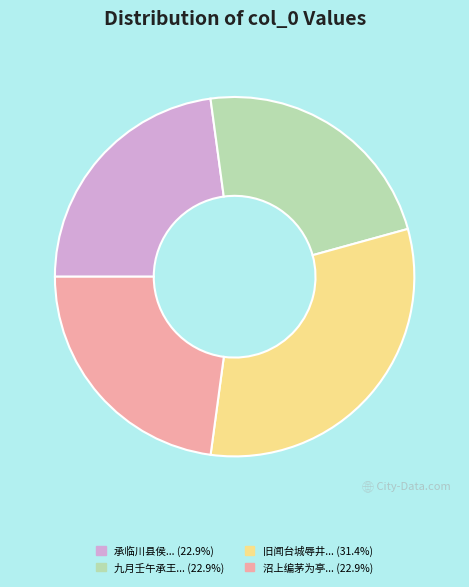

Does any single category account for the majority?

No